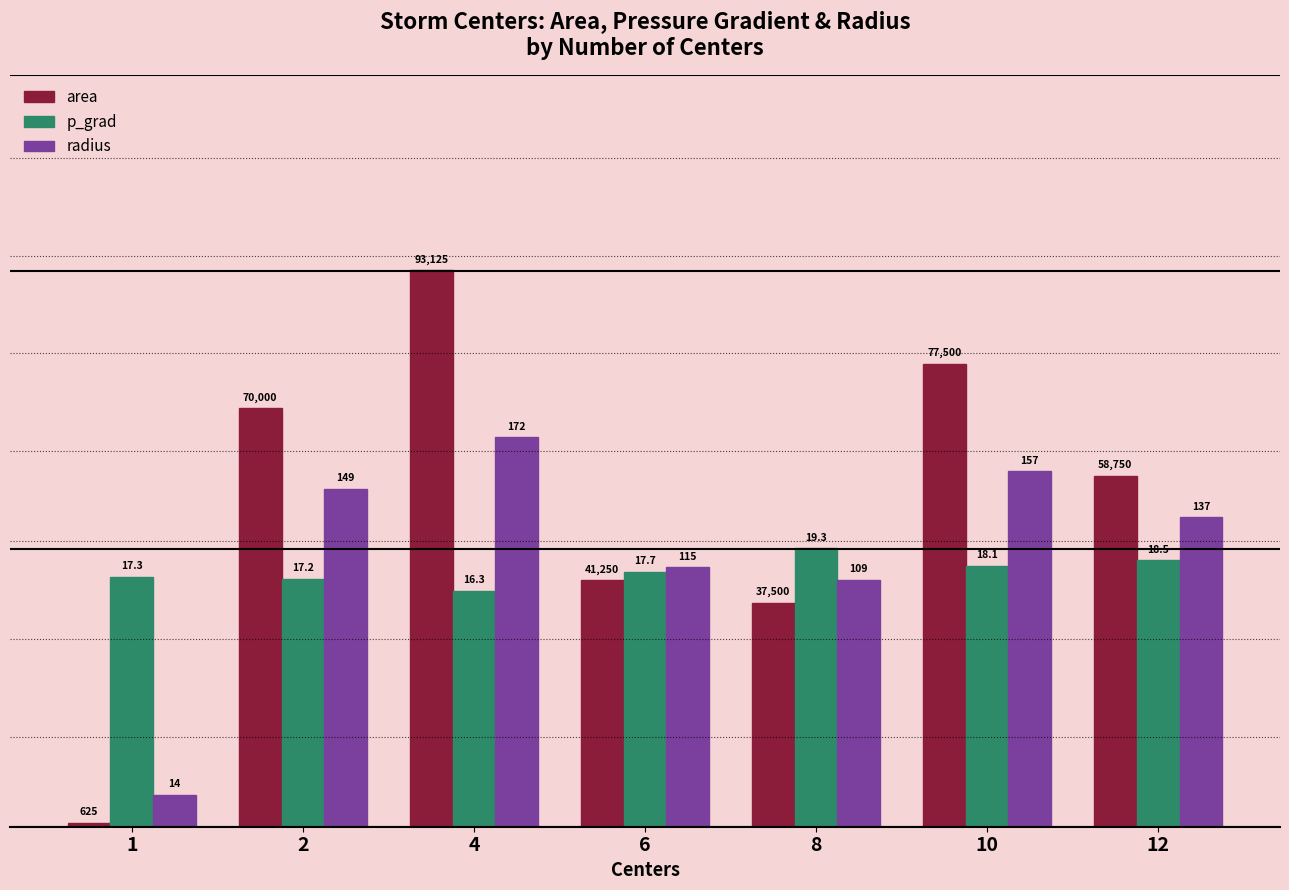

What are all the series names shown in the legend?

area, p_grad, radius